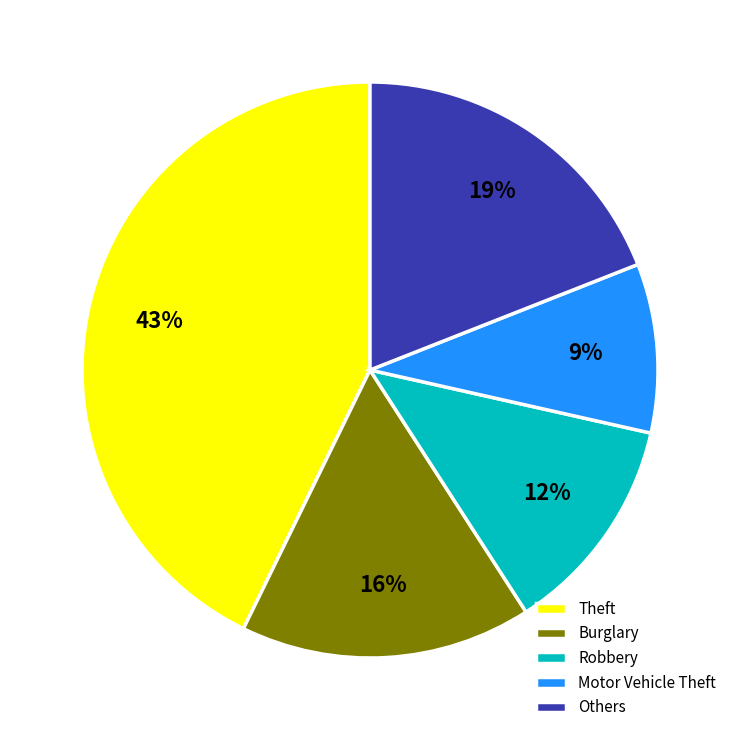

What is the ratio of the value at Robbery to the value at Burglary?

0.8